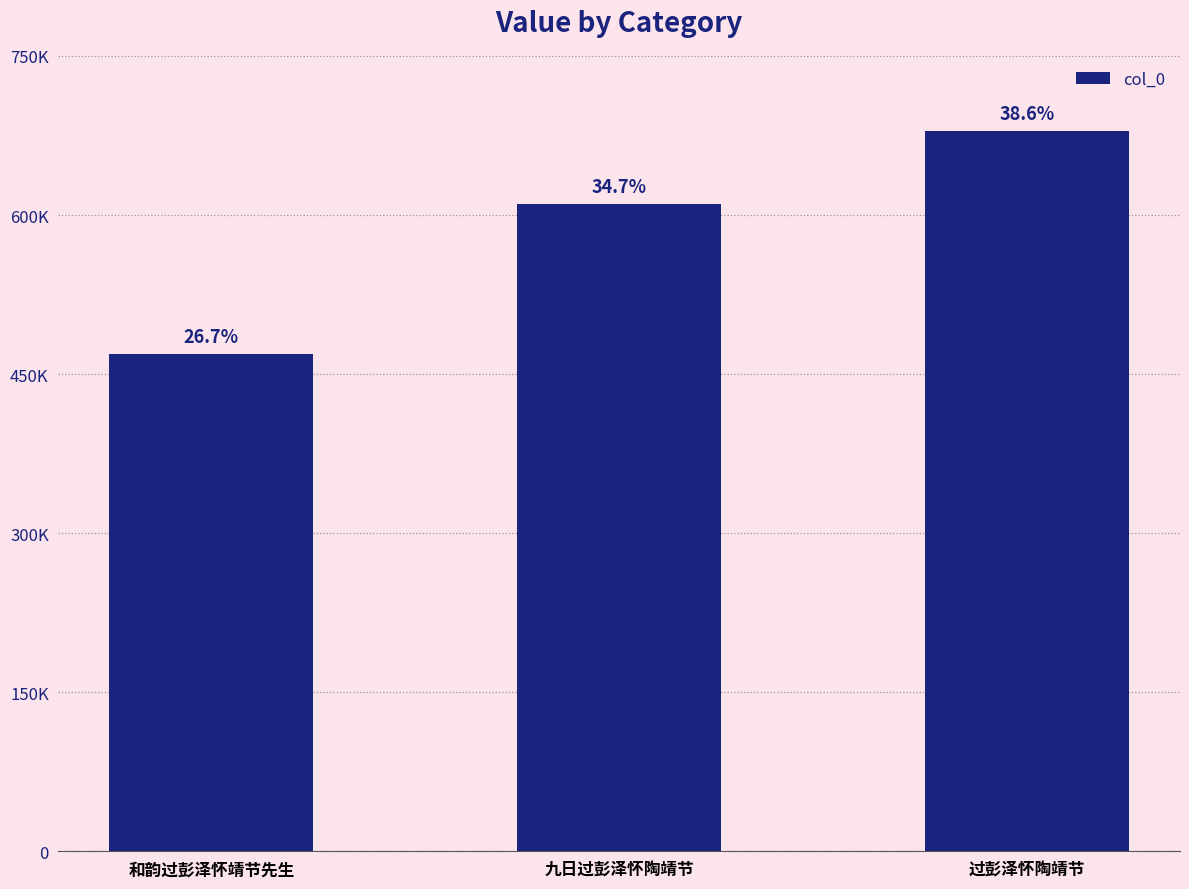

Are the bars horizontal?

No